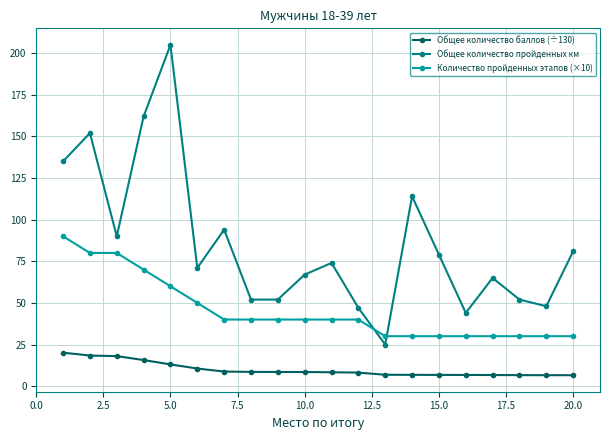

Count the number of categories in the chart.

20